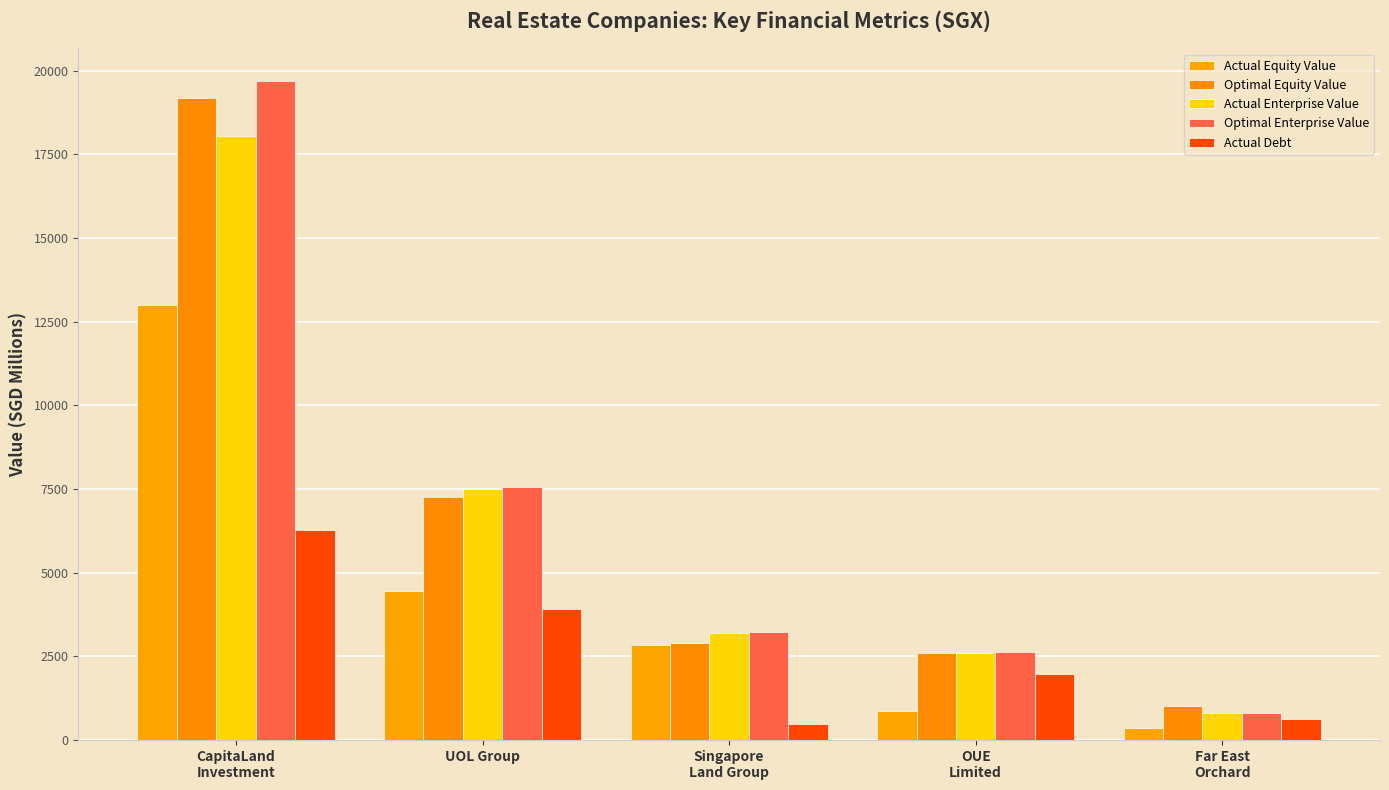

What is the label of the 5th bar from the right?

CapitaLand
Investment